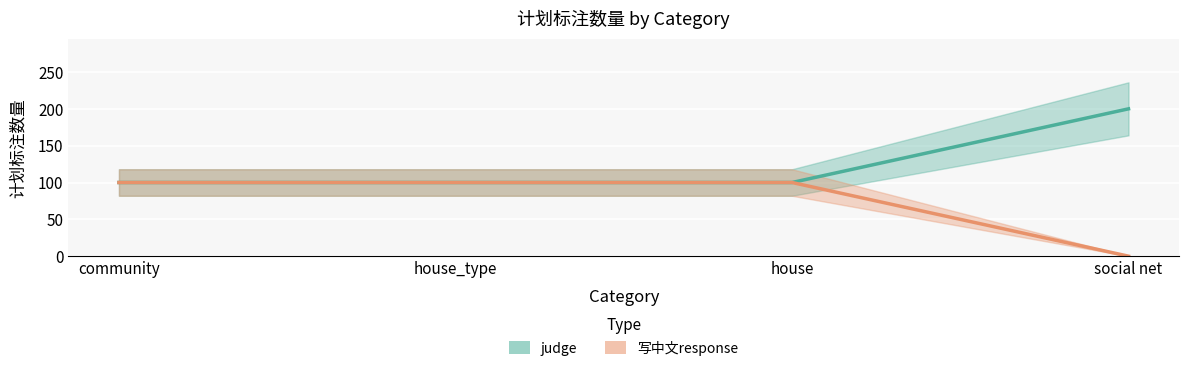

Reading left to right, transcribe all the data shown in this chart.

judge: community=100	house_type=100	house=100	social net=200
写中文response: community=100	house_type=100	house=100	social net=0